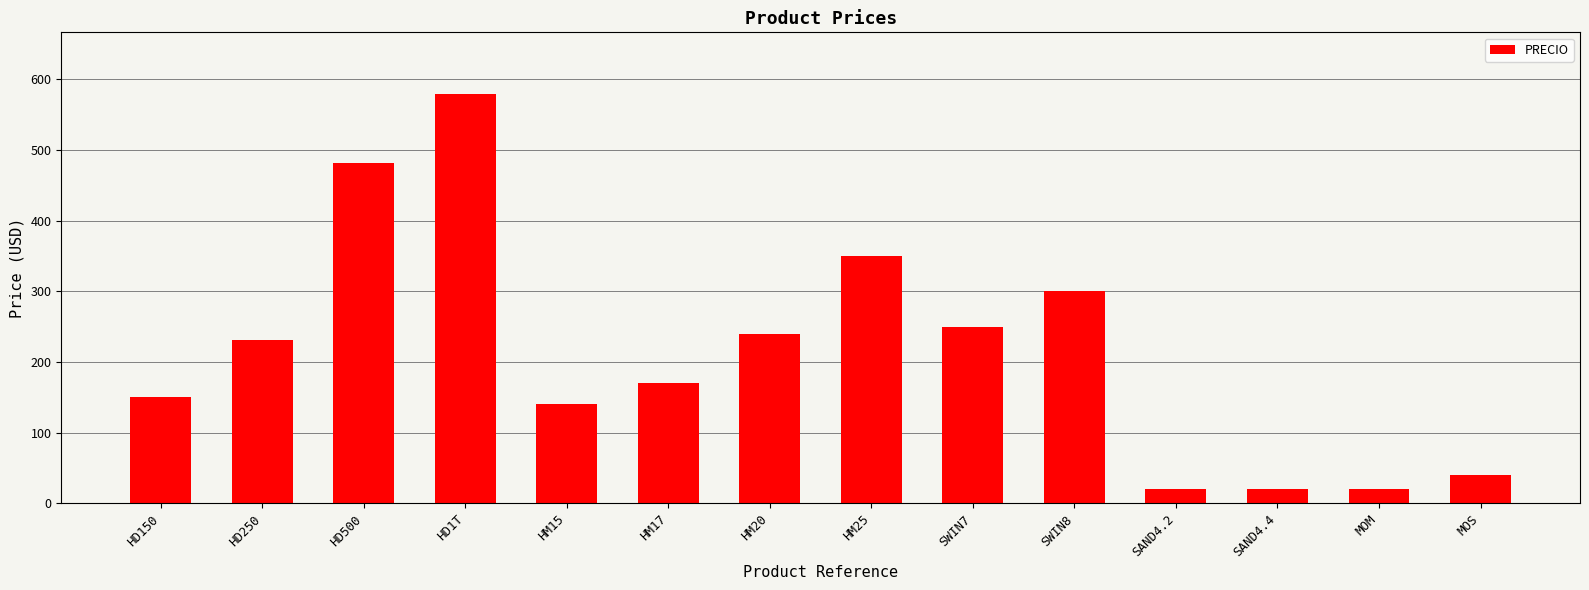

Which has a higher value, SWIN8 or HD250?

SWIN8